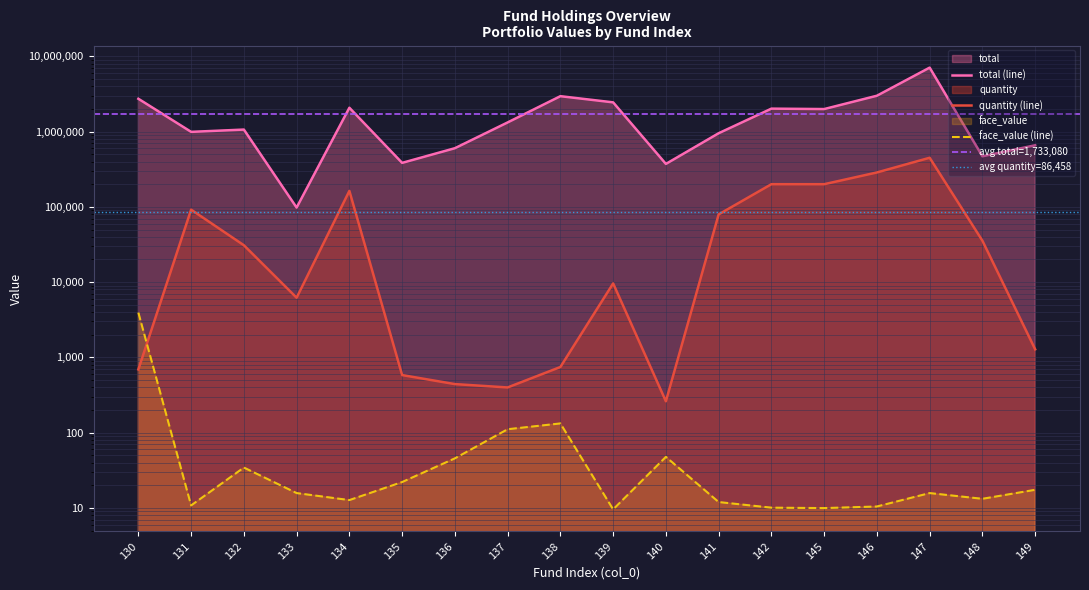

What is the sum of the quantity values at 146 and 130?

287076.8